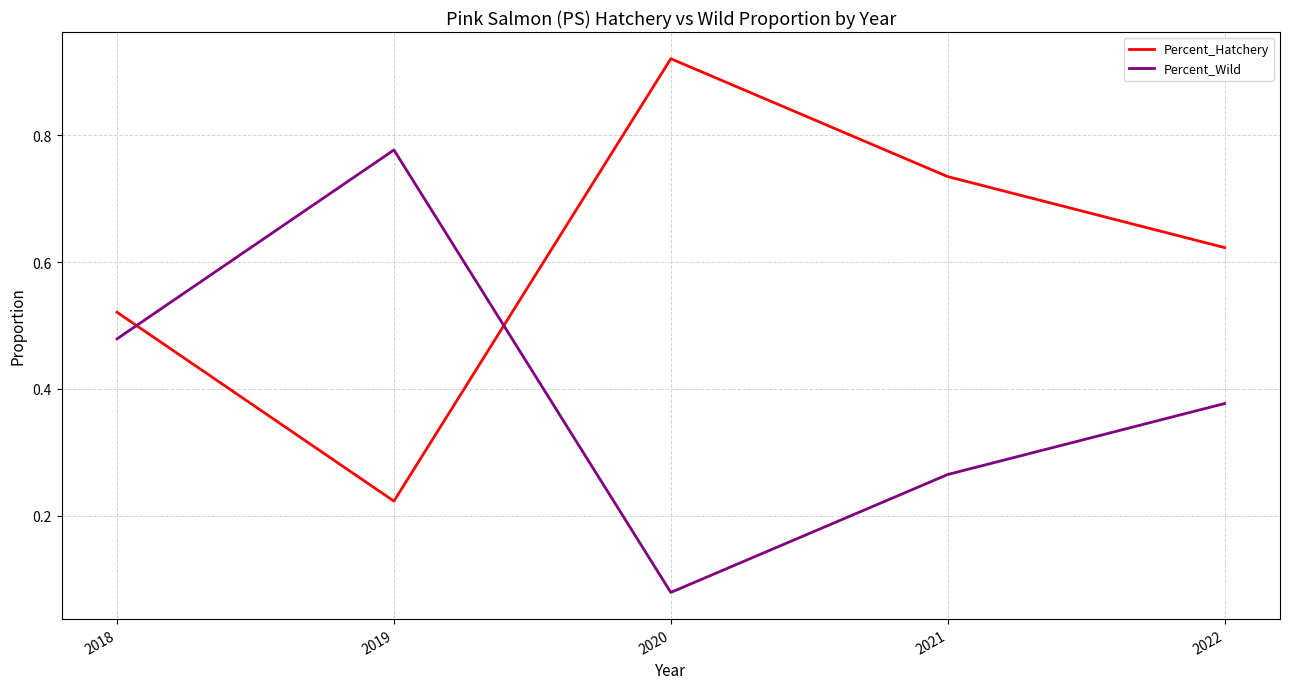

What is the total value across all series at 2019?

1.0